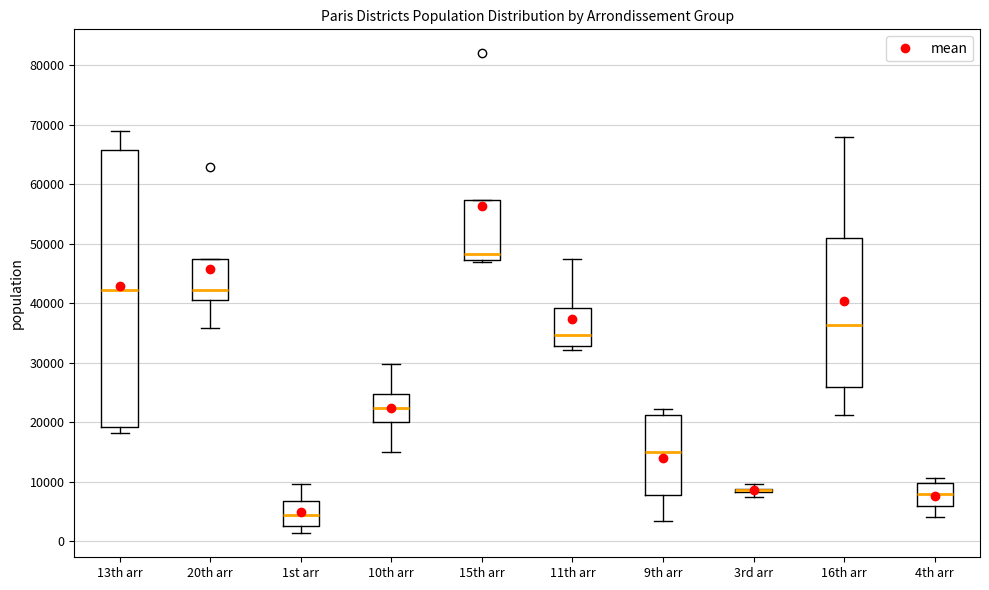

Where does the median line of the box for 9th arr sit on the y-axis? The values are not printed on the chart, so give them approximately, as read against the axis.

15000